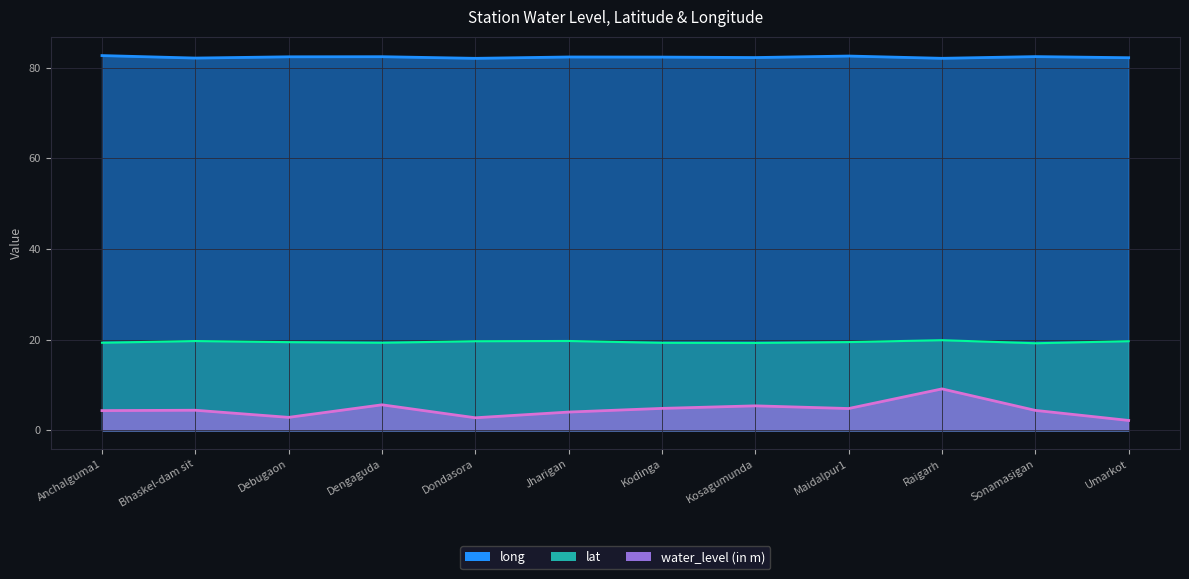

What is the spread (max minus min) of values at Sonamasigan?

78.1